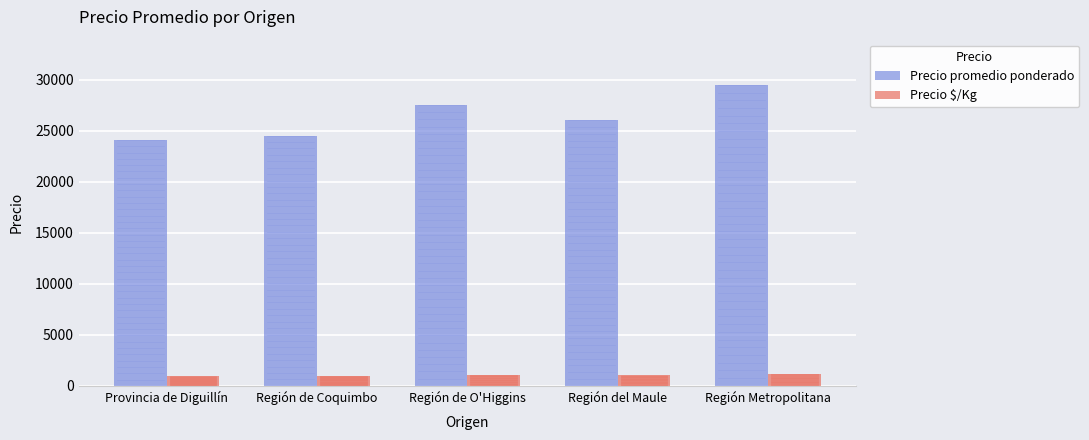

What is the label of the 5th bar from the left?

Región Metropolitana